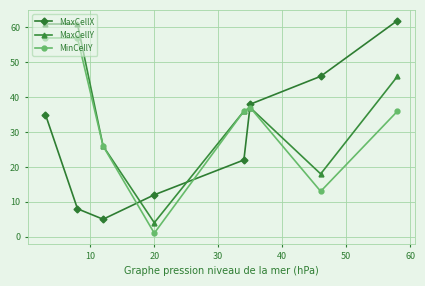

Rank the series by their maximum value, from highest to lowest.

MaxCellX, MaxCellY, MinCellY